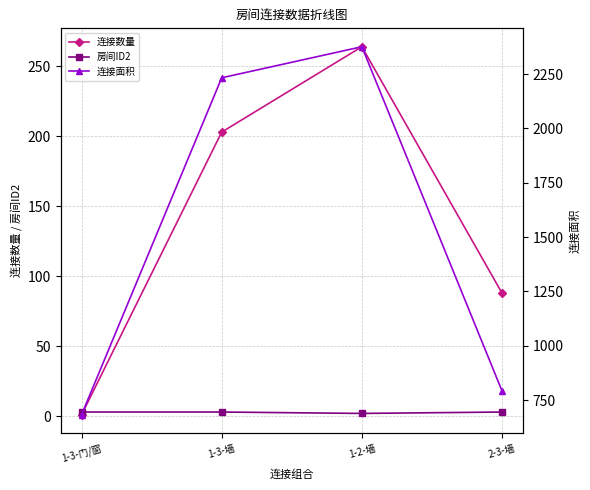

Which series changed the most between 1-3-墙 and 2-3-墙?

连接面积